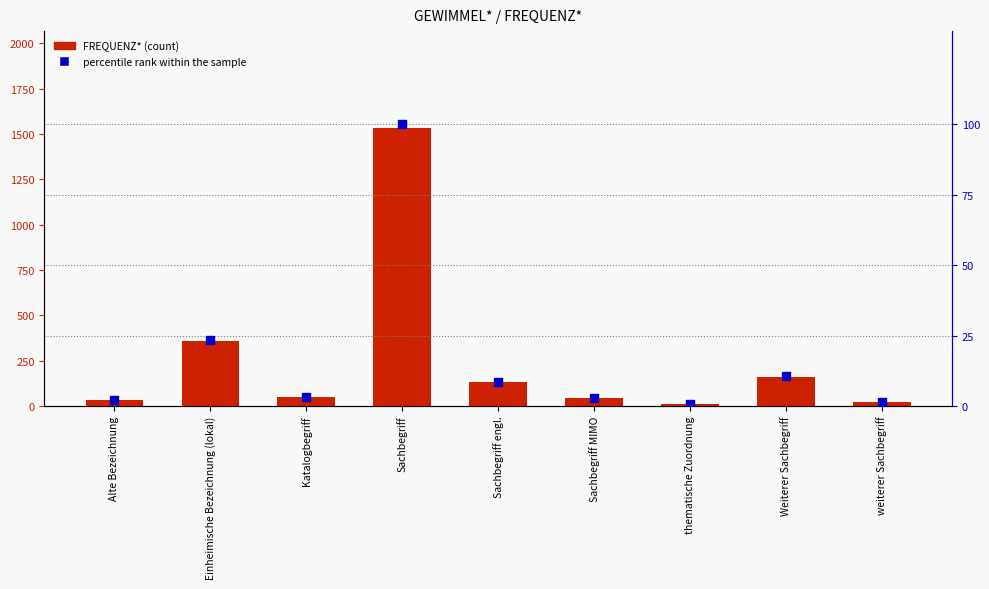

What is the total value across all series at Weiterer Sachbegriff?

170.5